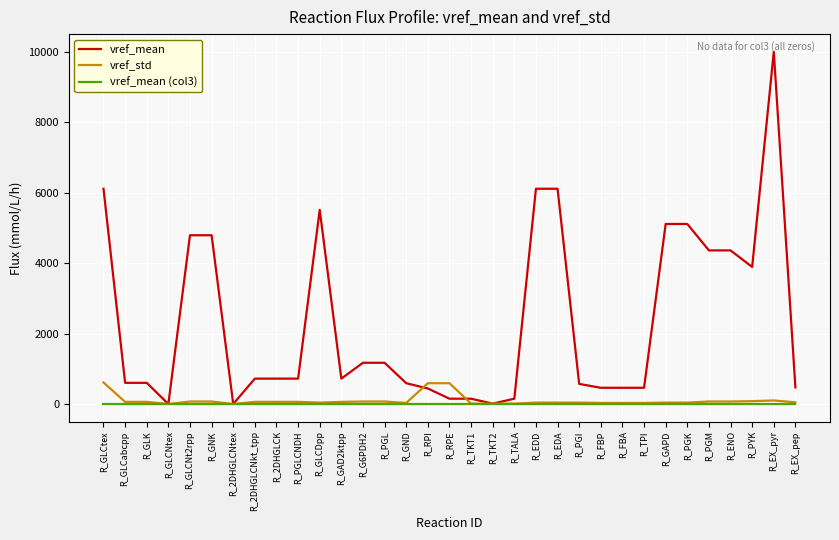

What is the difference between the maximum and second lowest values in the vref_mean series?

10000